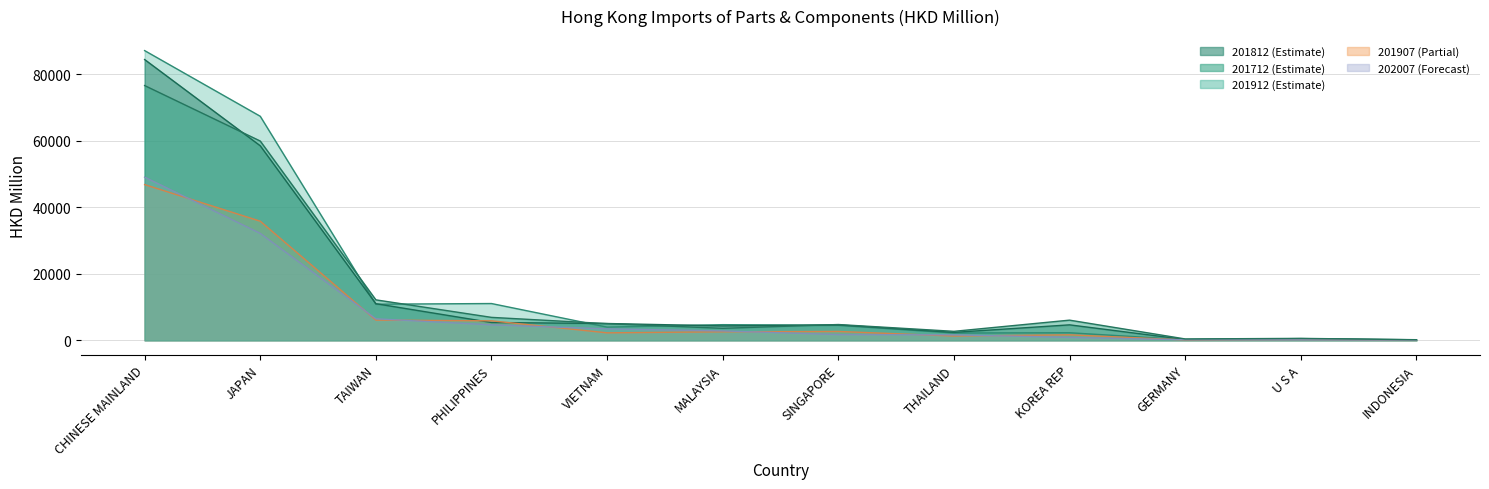

At which label does 201712 reach its minimum?

INDONESIA